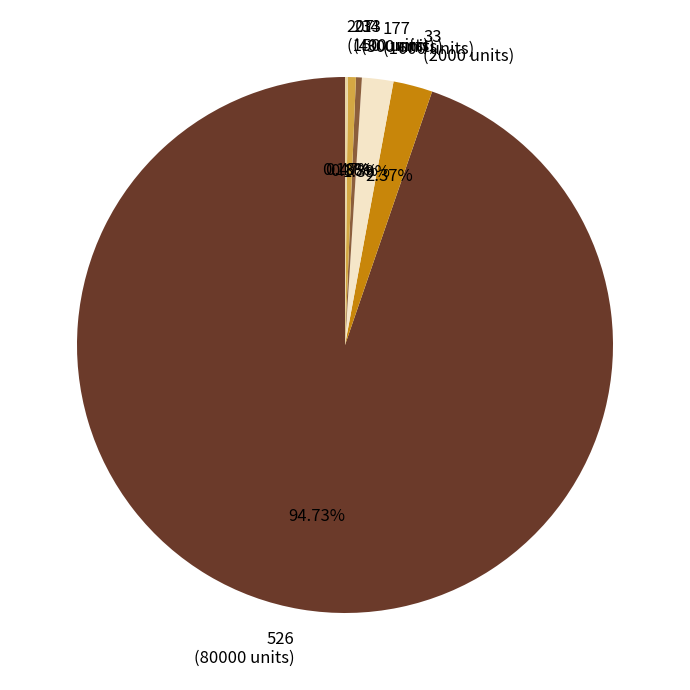

Do 213 (400 units) and 177 (1600 units) together represent more than half of the pie?

No